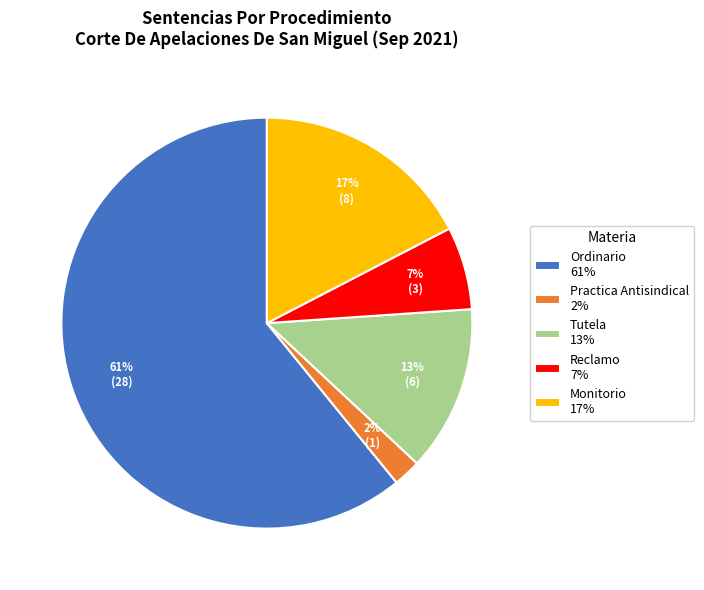

How many segments does this pie chart have?

5